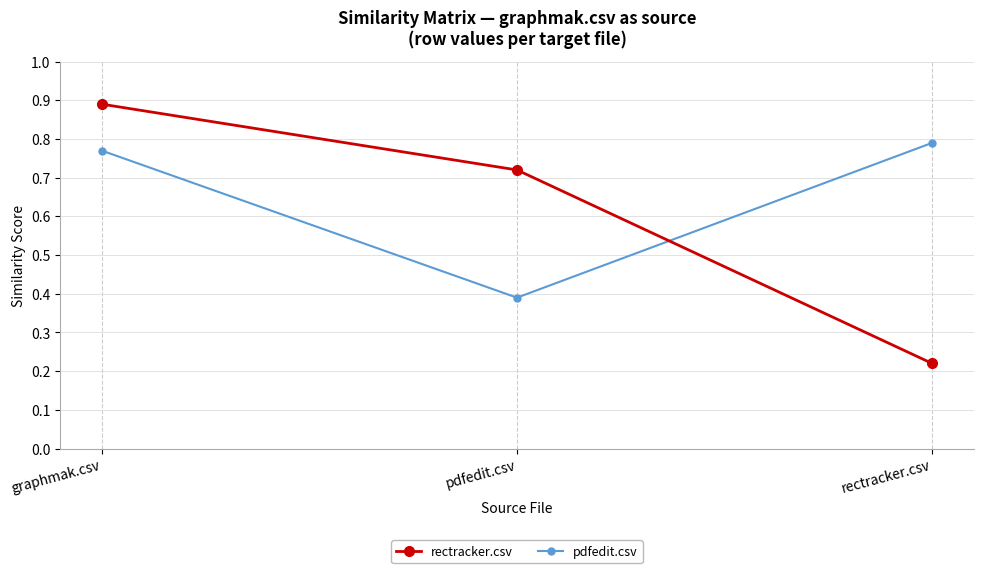

Count the rectracker.csv values in the range 0 to 1.

3